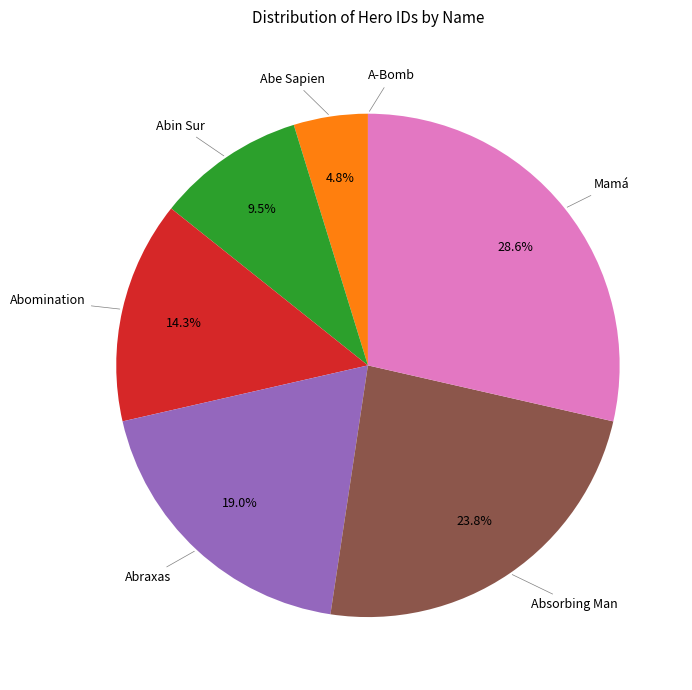

Is there any slice that represents more than half of the pie?

No